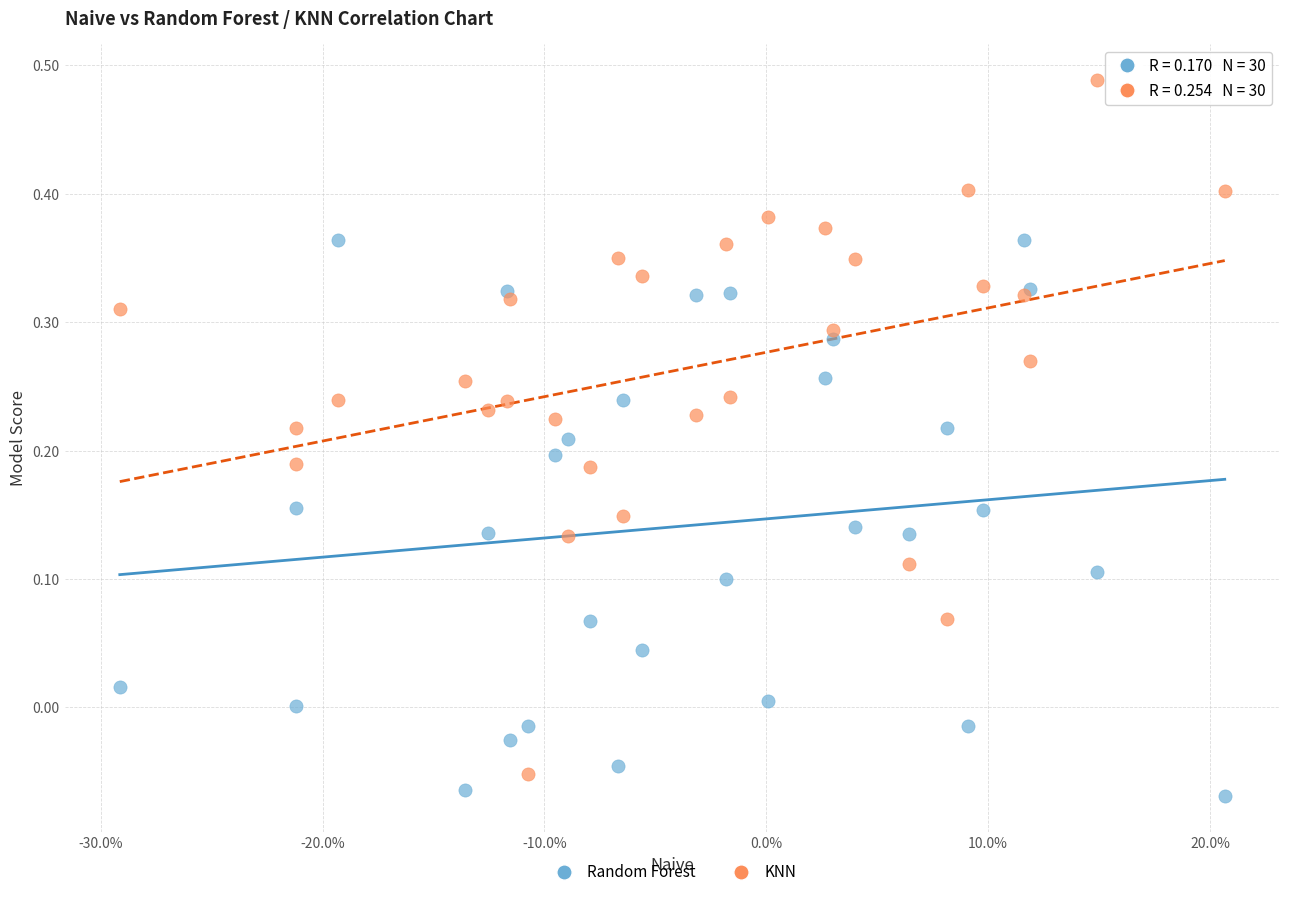

Which series contains the highest Y value?

KNN